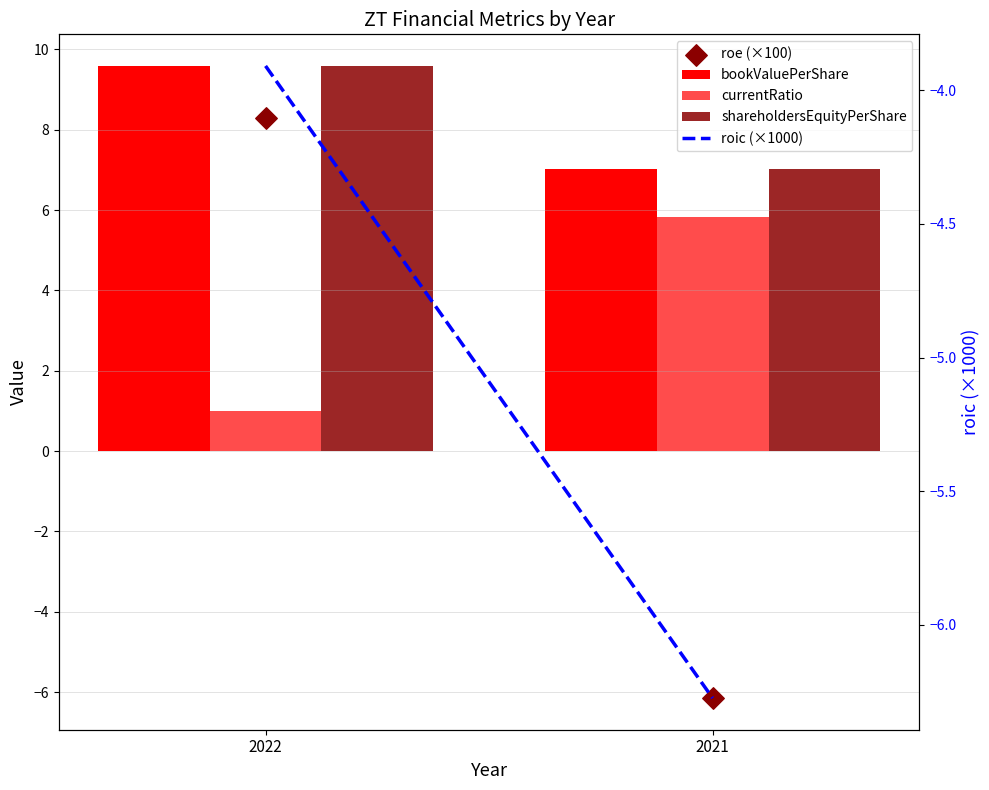

Which series contains the highest Y value?

bookValuePerShare